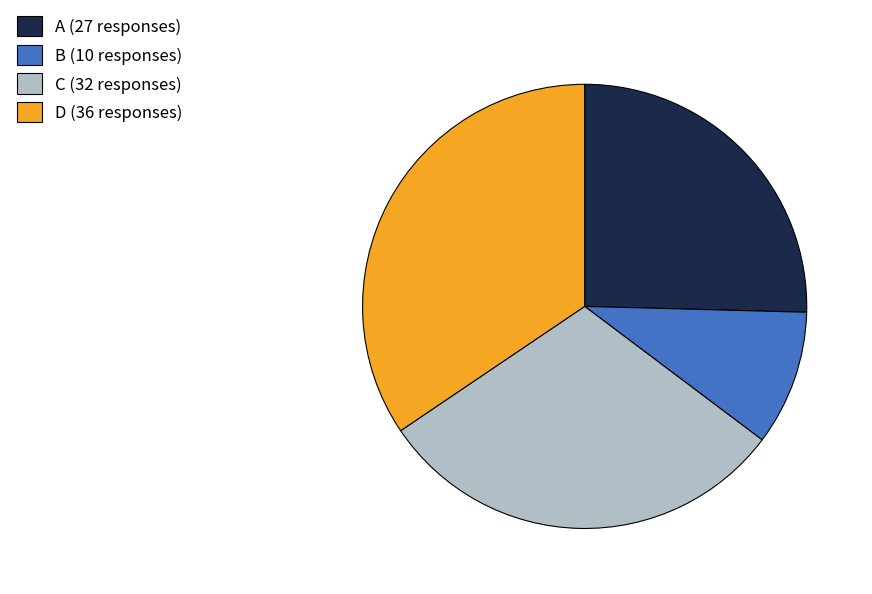

Combined, do D (36 responses) and A (27 responses) account for over 50%?

Yes